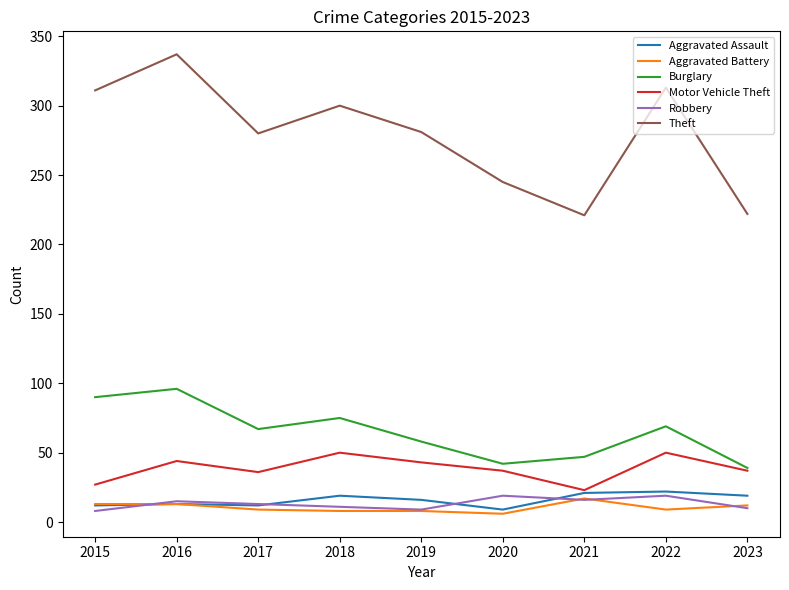

True or false: Aggravated Assault and Burglary cross at least once.

False